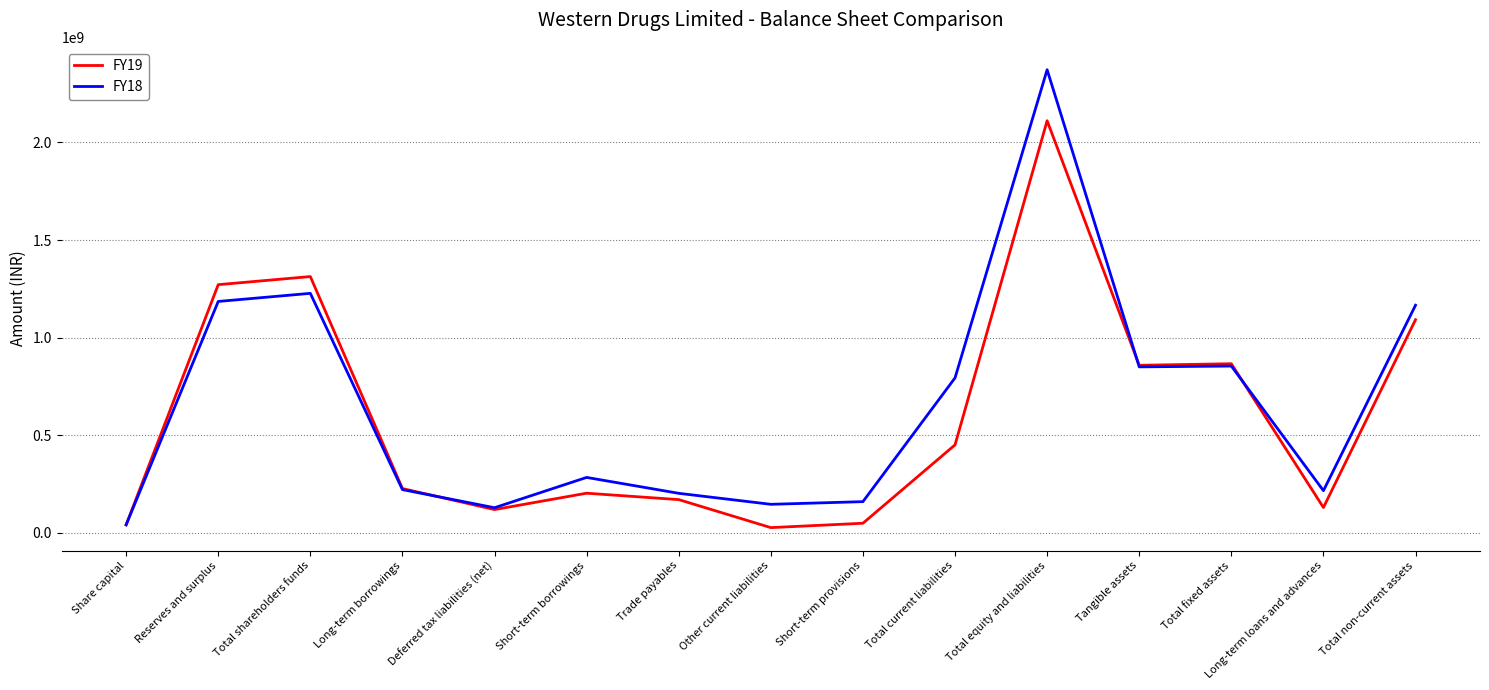

At which category does FY19 reach its first local valley?

Deferred tax liabilities (net)